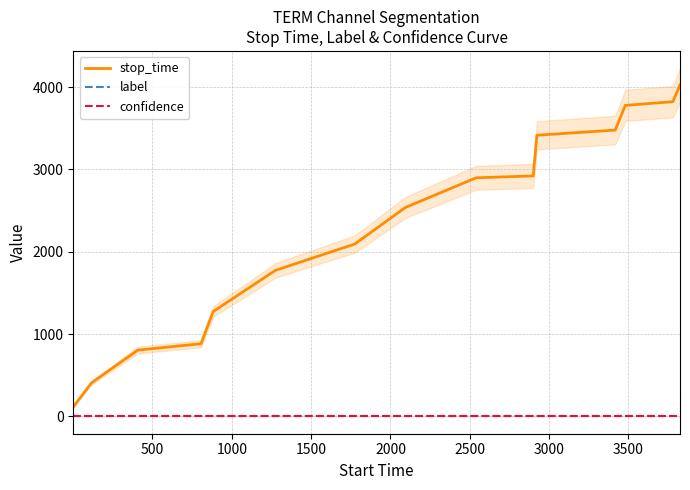

What is the difference between the maximum and minimum values in the stop_time series?

3913.0